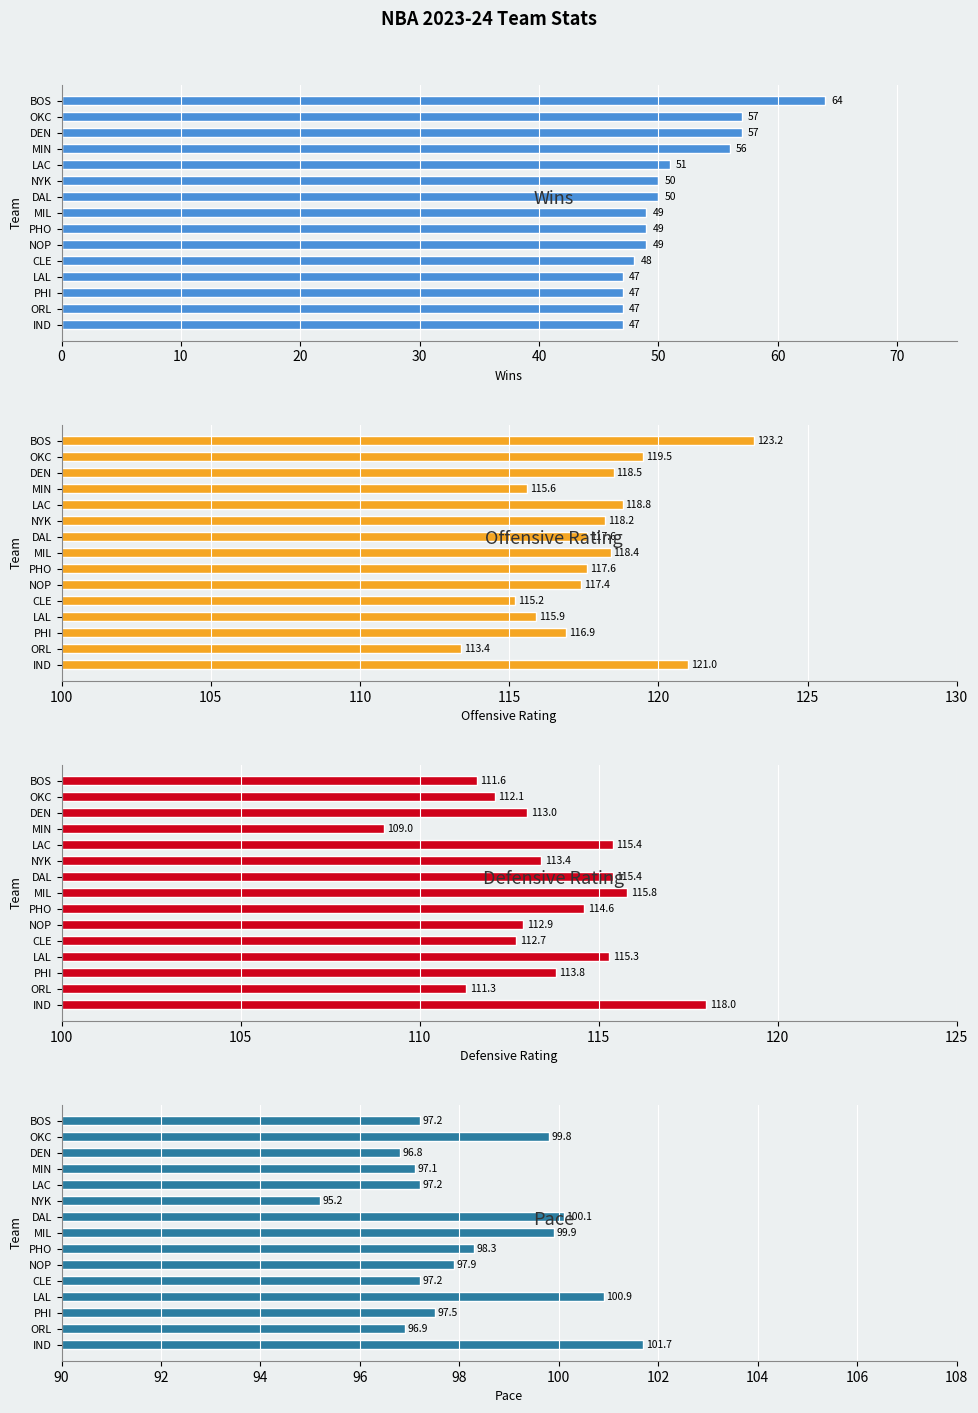

What is the difference between the highest and lowest values at 10?

62.5